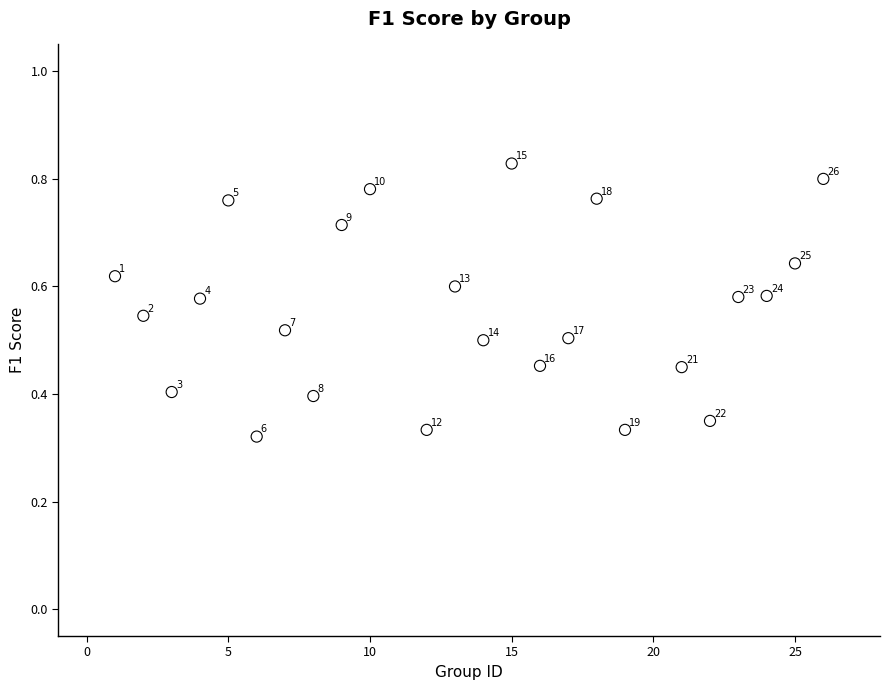

What is the range of X values (max minus min)?

25.0